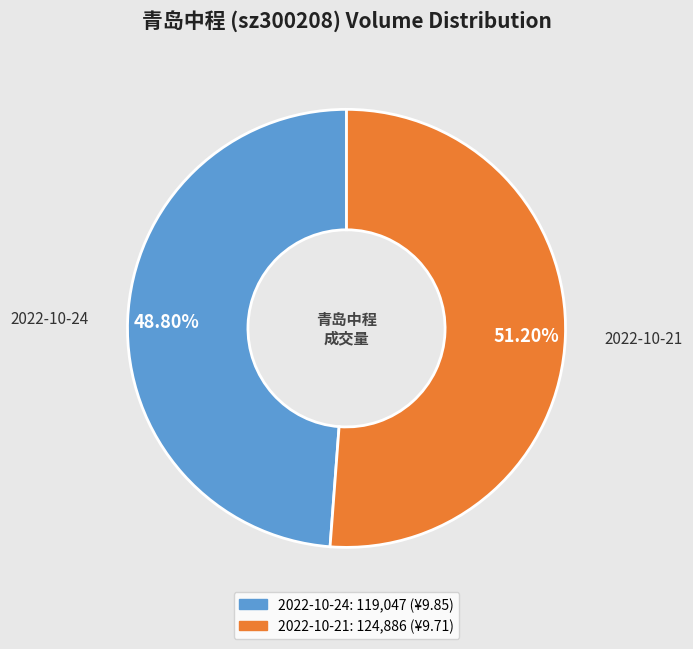

Is there any slice that represents more than half of the pie?

Yes